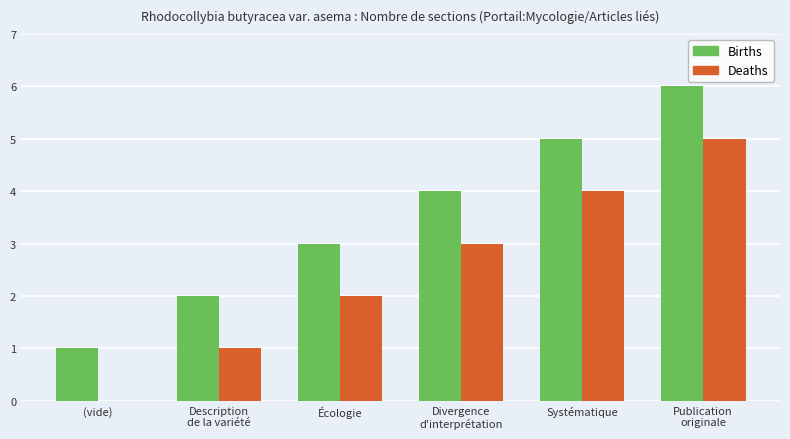

What value does the Births series have at Description
de la variété?

2